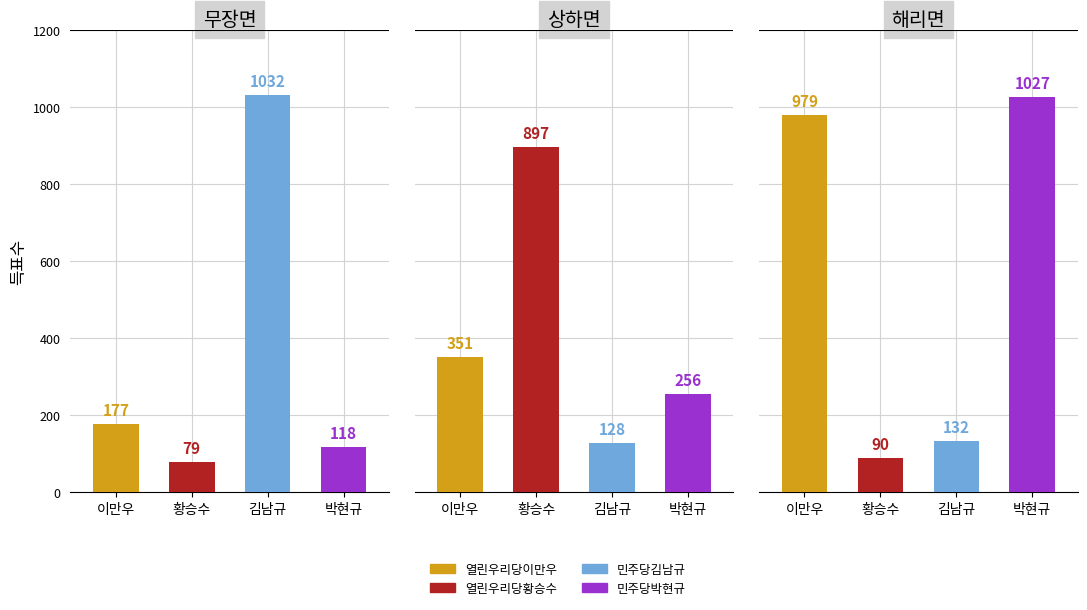

What is the difference between the 열린우리당황승수 values at 무장면 and 해리면?

11